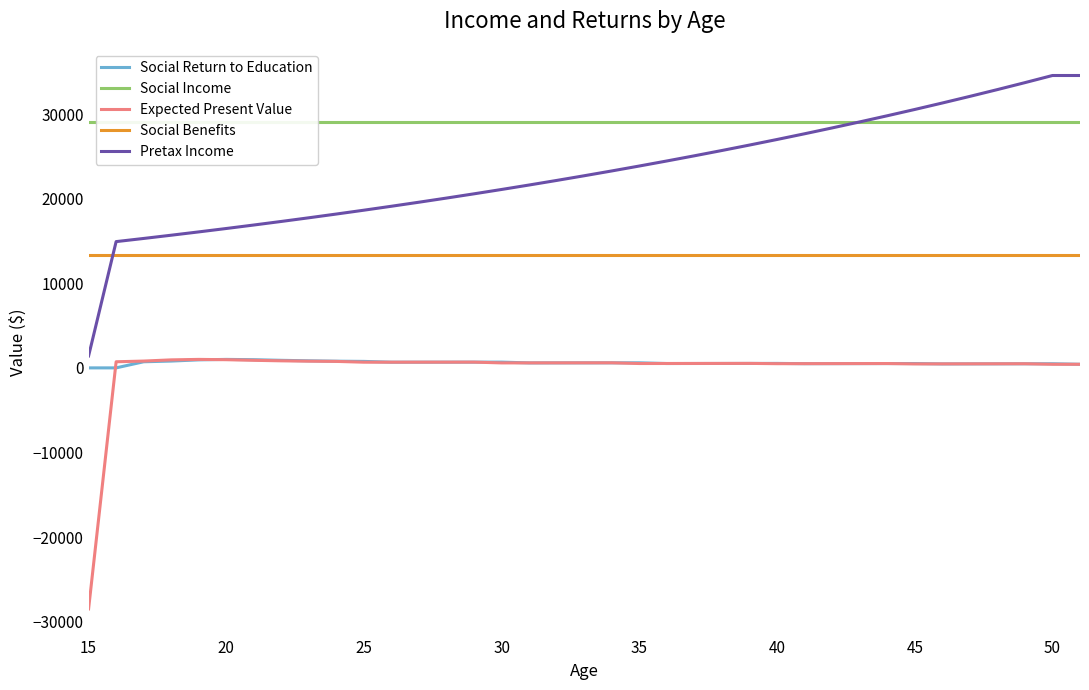

What is the average value of the Social Benefits series?

13383.0